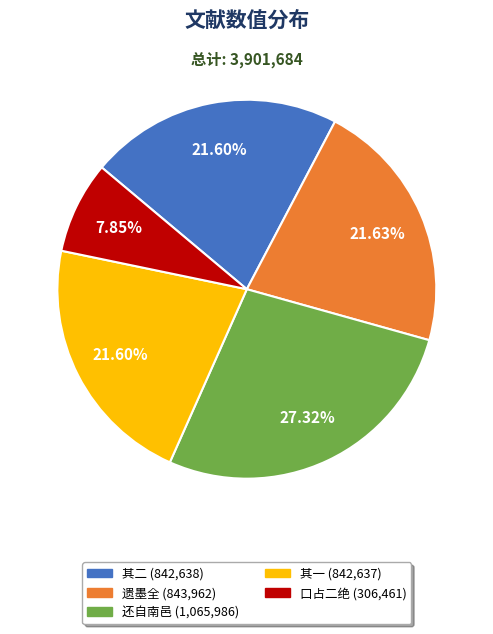

Is there any slice that represents more than half of the pie?

No